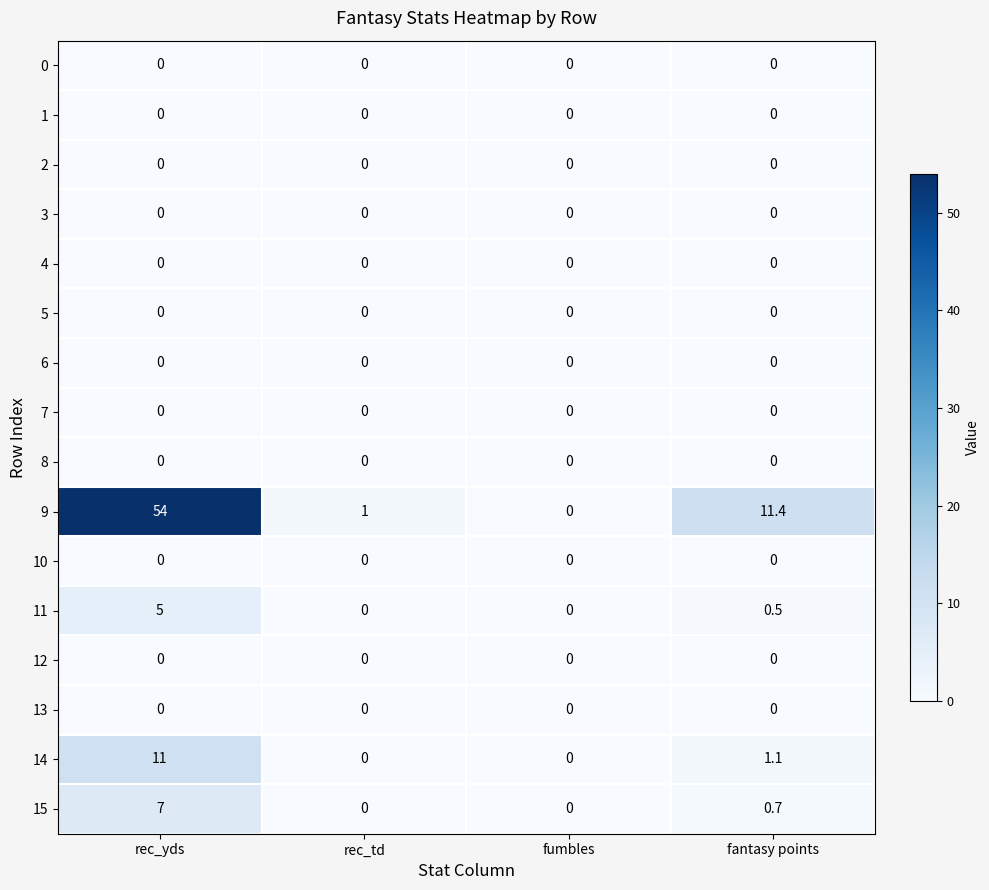

True or false: 1 has a value of 0.0 at fumbles.

True